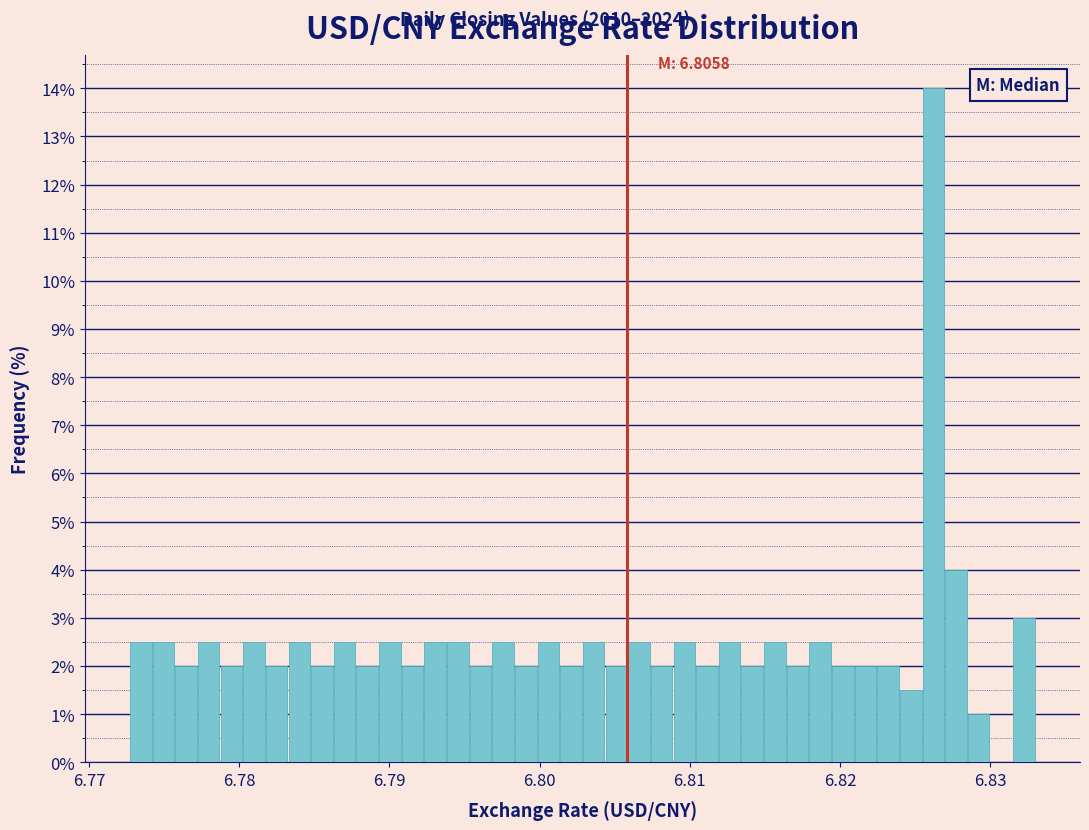

Read against the x-axis, roughly where is the centre of the tallest bar?

6.826